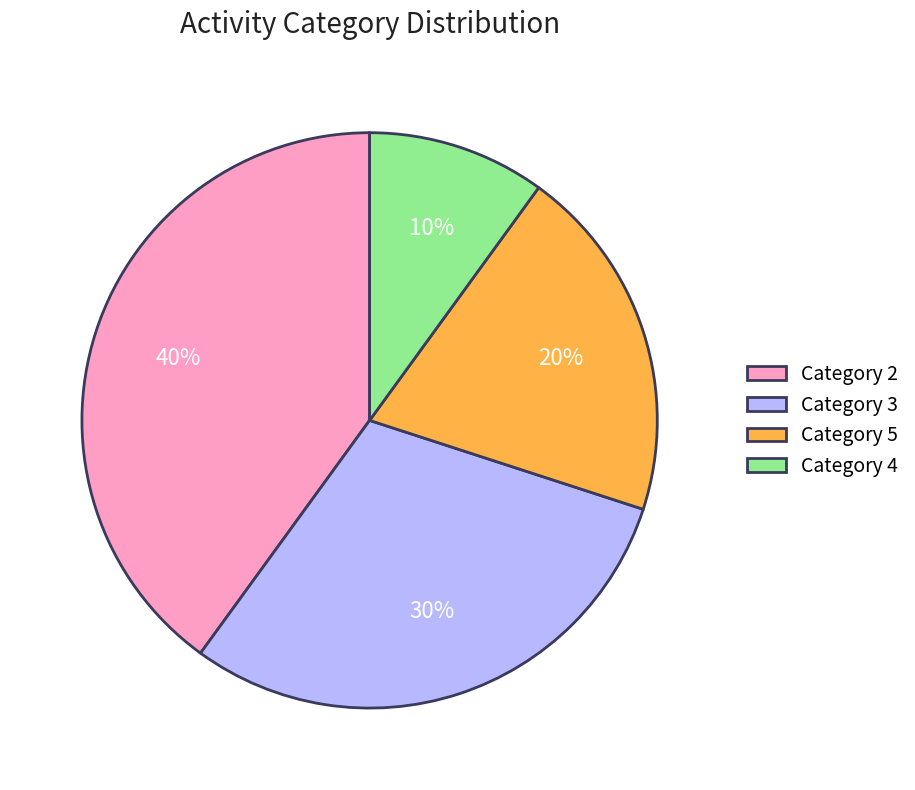

The Category 5 slice represents 20% of the pie. True or false?

True